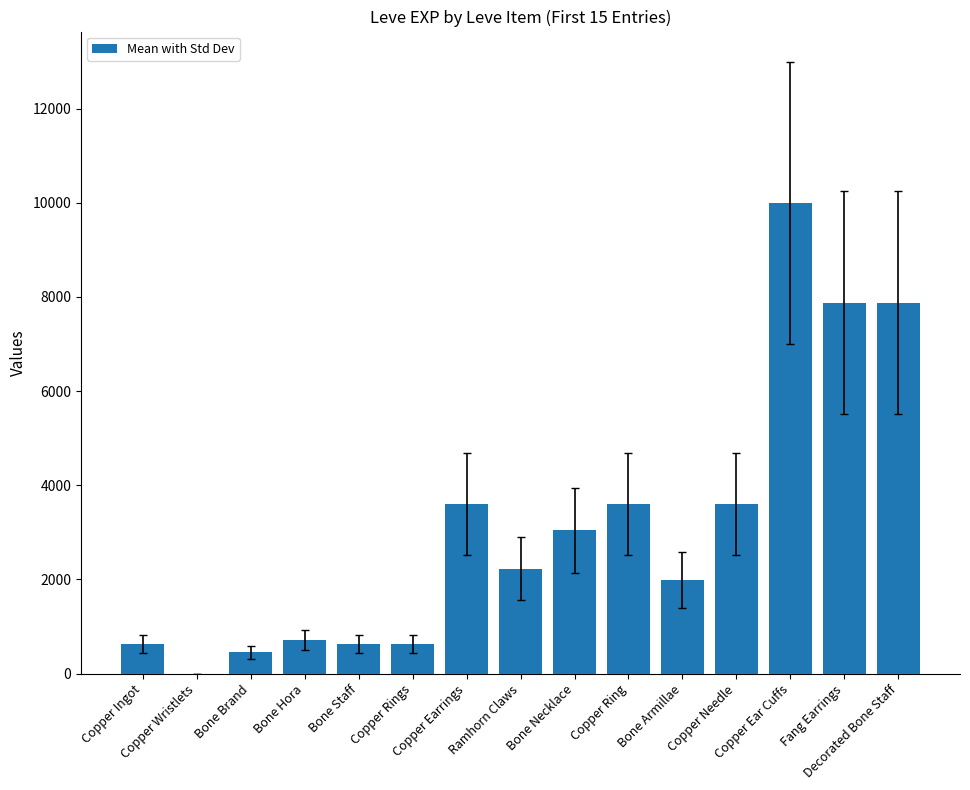

What is the sum of all values?

46861